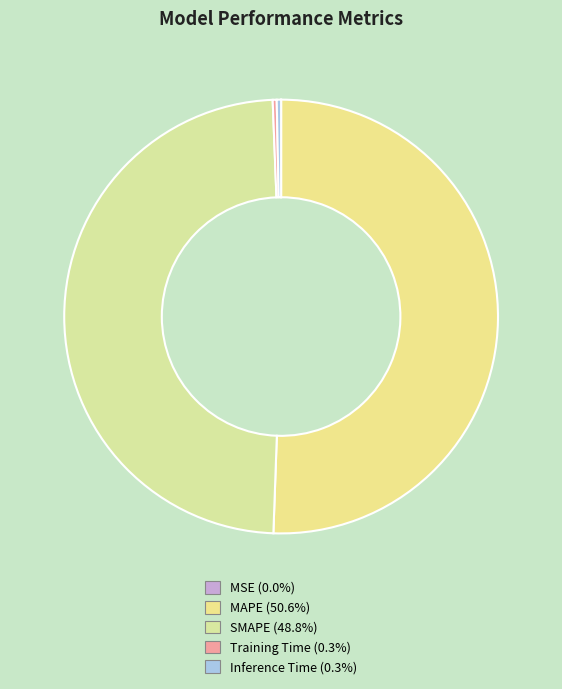

Count the number of slices in the pie.

5